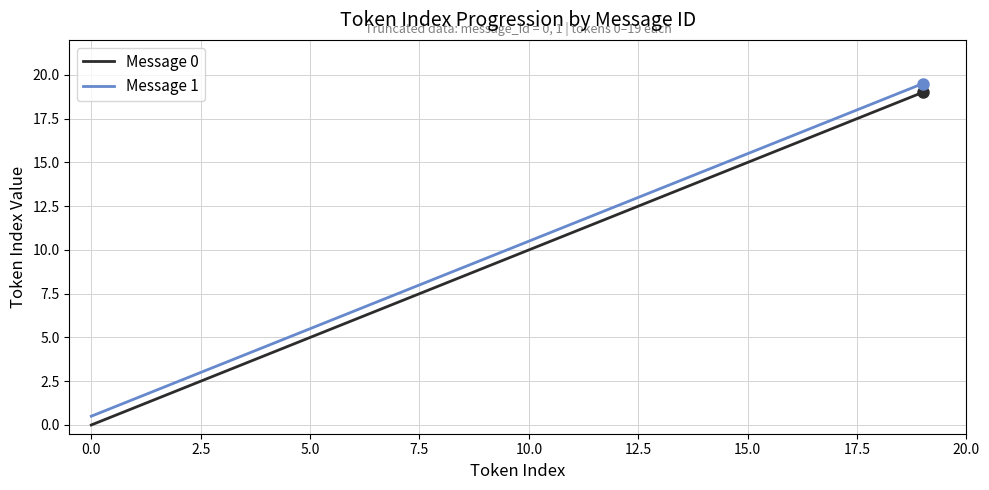

True or false: Message 1 and Message 0 intersect in this chart.

False